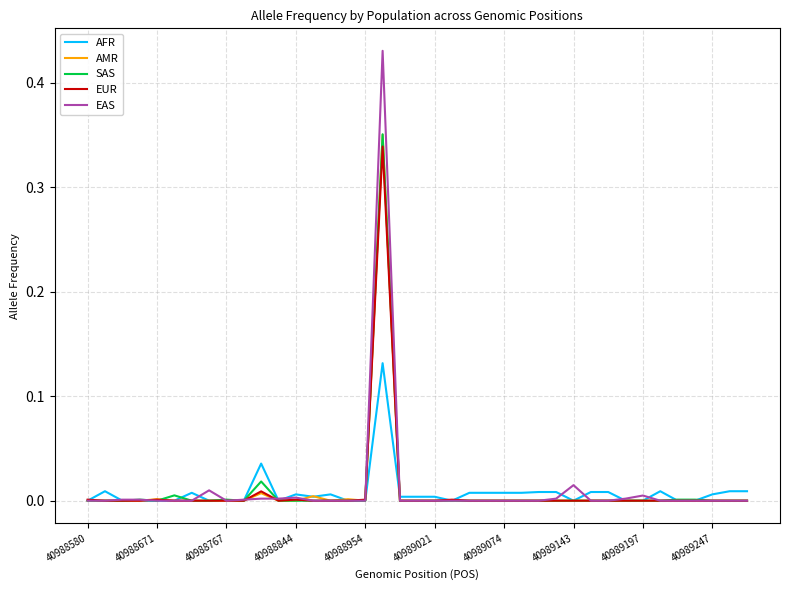

Which series has the largest range (max minus min)?

EAS